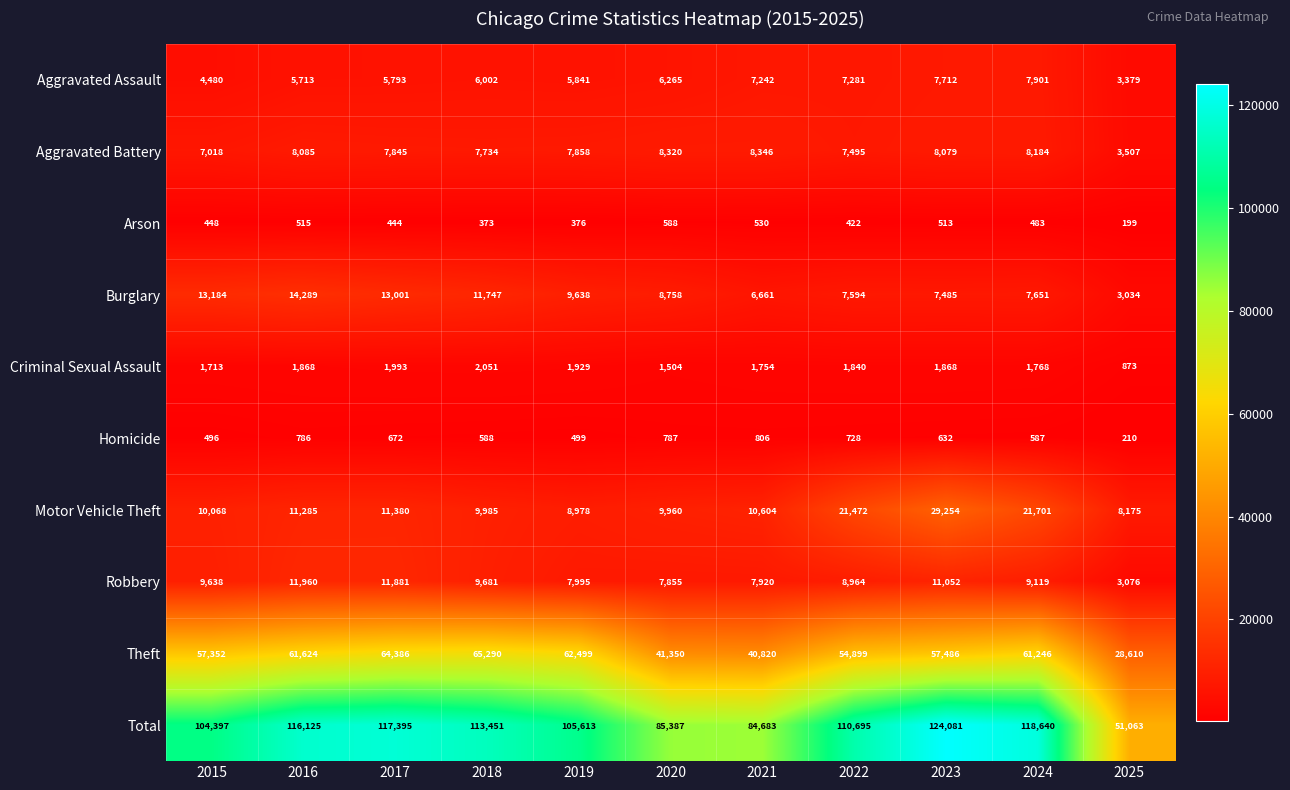

At which category does the chart reach its minimum across all series?

2025